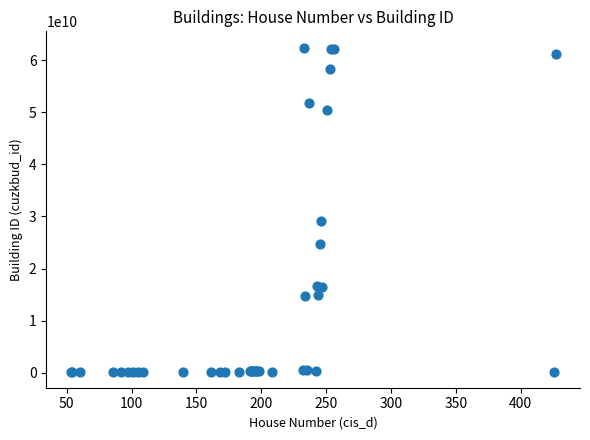

What Y value in the scatter plot is closest to 31338561871?

29223134010